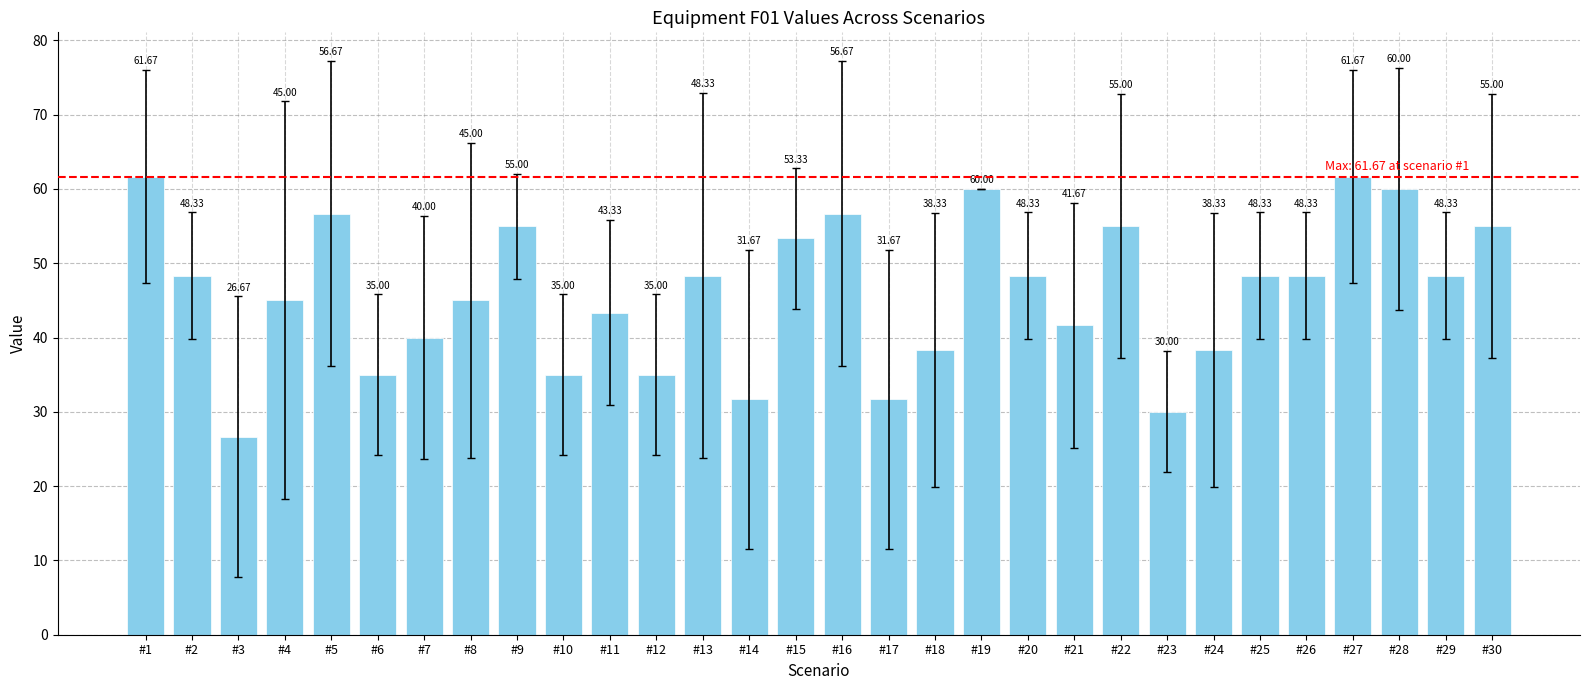

Are the bars horizontal?

No